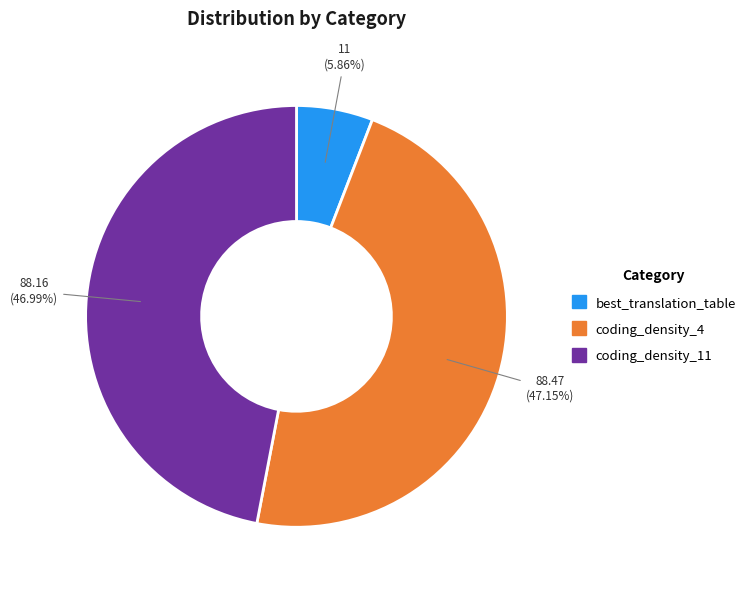

Which slice is the smallest?

best_translation_table